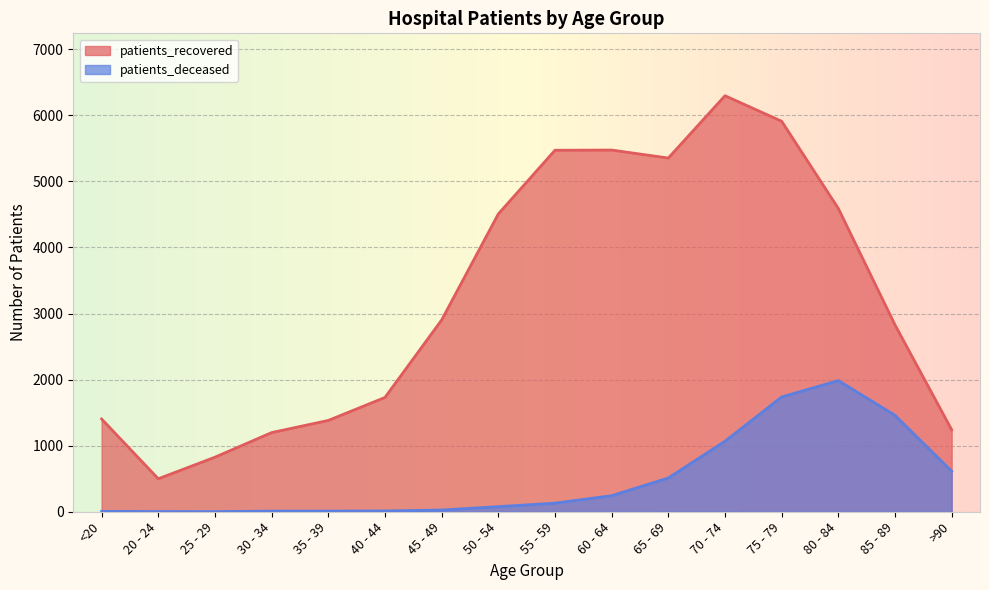

How many lines are shown in the chart?

2